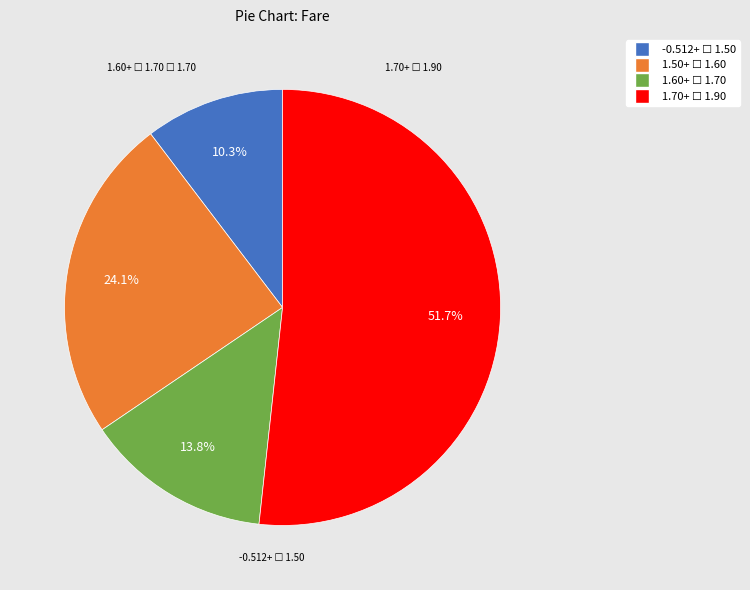

Is there a majority slice in this chart?

Yes